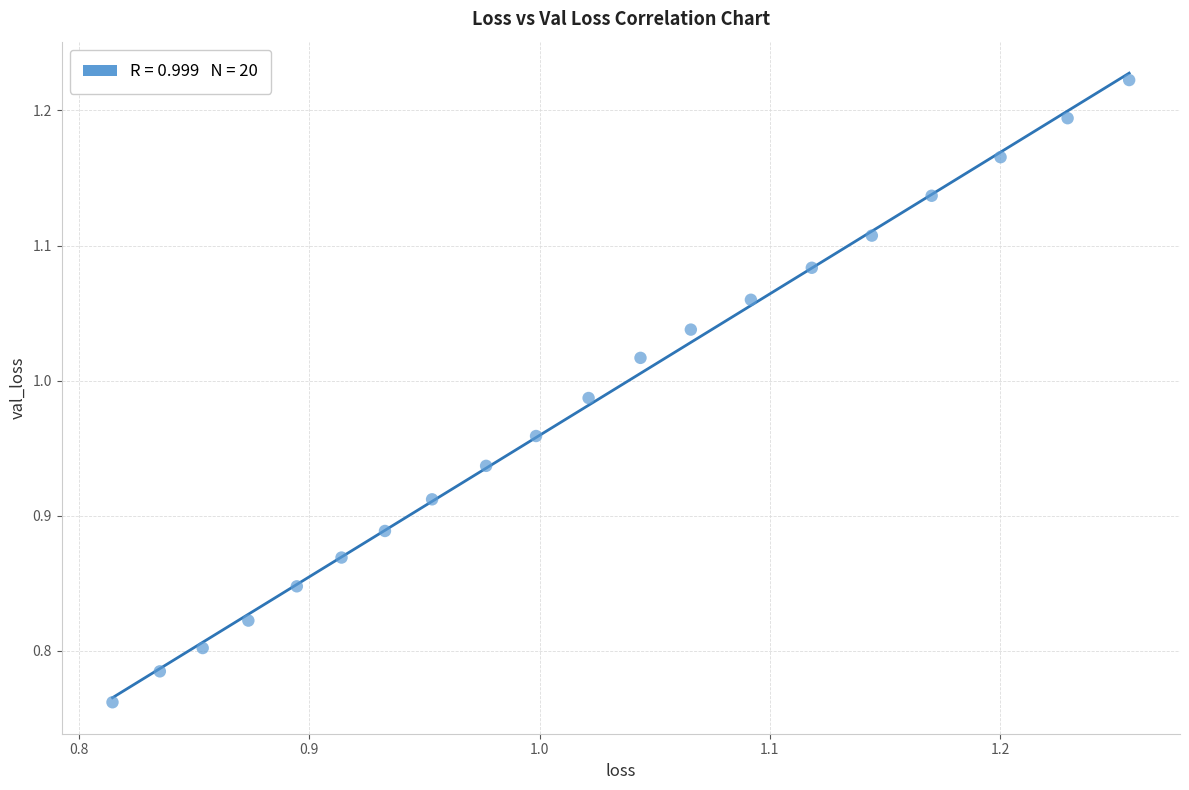

What is the range of Y values (max minus min)?

0.5